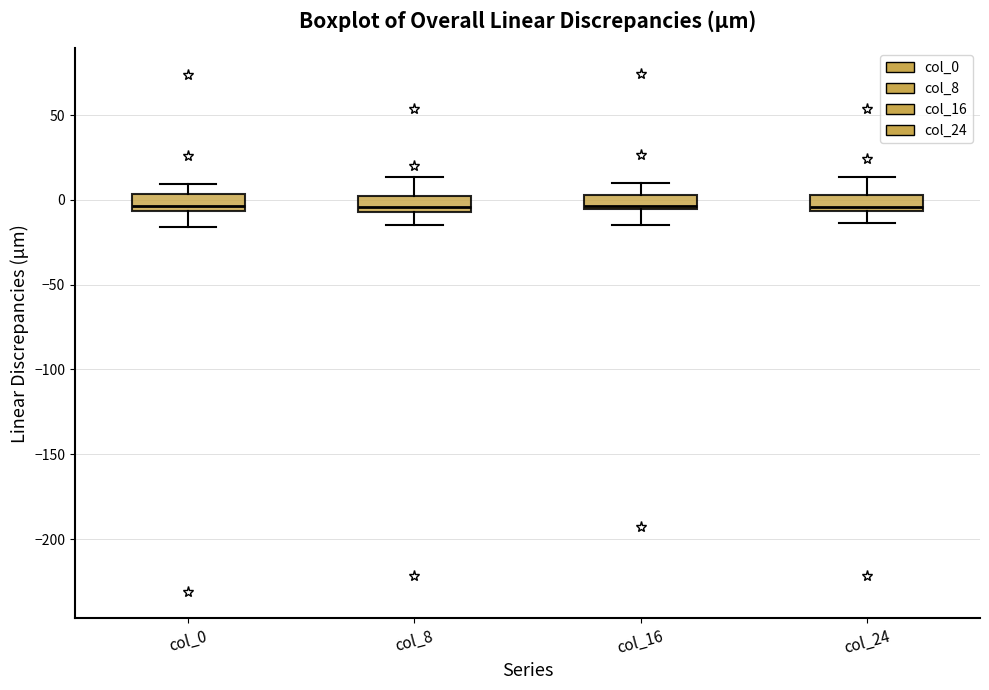

Reading left to right, read every box against the y-axis: the position of its median line, the range the box covers, and the ends of its whiskers. The values are not printed on the chart, so give them approximately, as read against the axis.

col_0: median -5 (just above the box's lower edge), box -5 to 5, whiskers -15 to 10
col_8: median -5 (just above the box's lower edge), box -5 to 0, whiskers -15 to 15
col_16: median -5 (just above the box's lower edge), box -5 to 5, whiskers -15 to 10
col_24: median -5 (just above the box's lower edge), box -5 to 5, whiskers -15 to 15